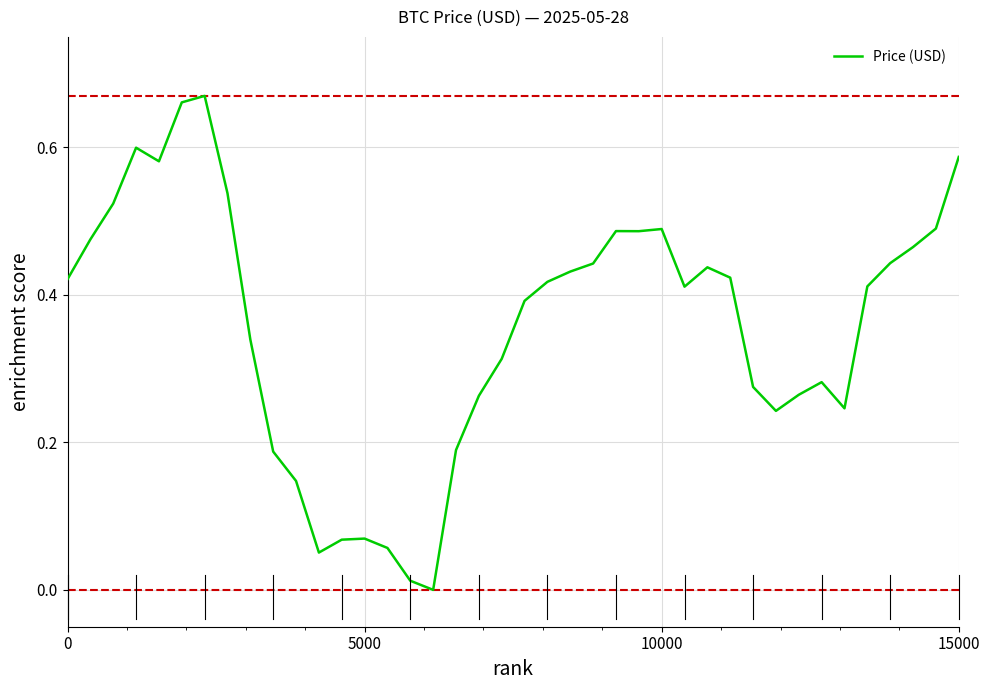

Does the chart have visible grid lines?

Yes